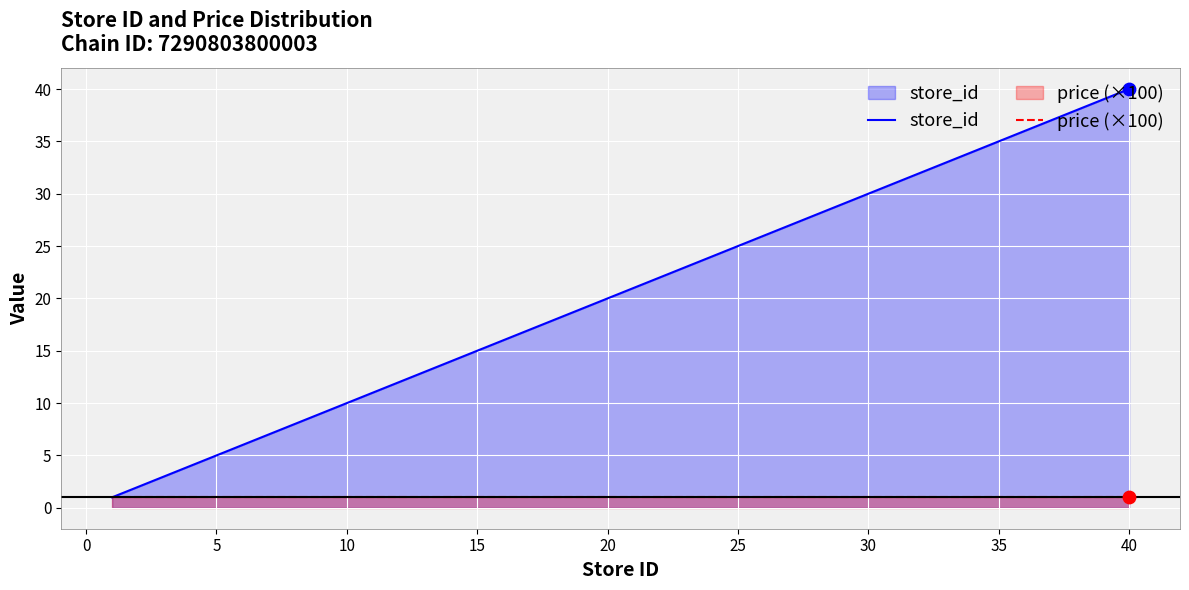

What is the total value across all series at 20?

21